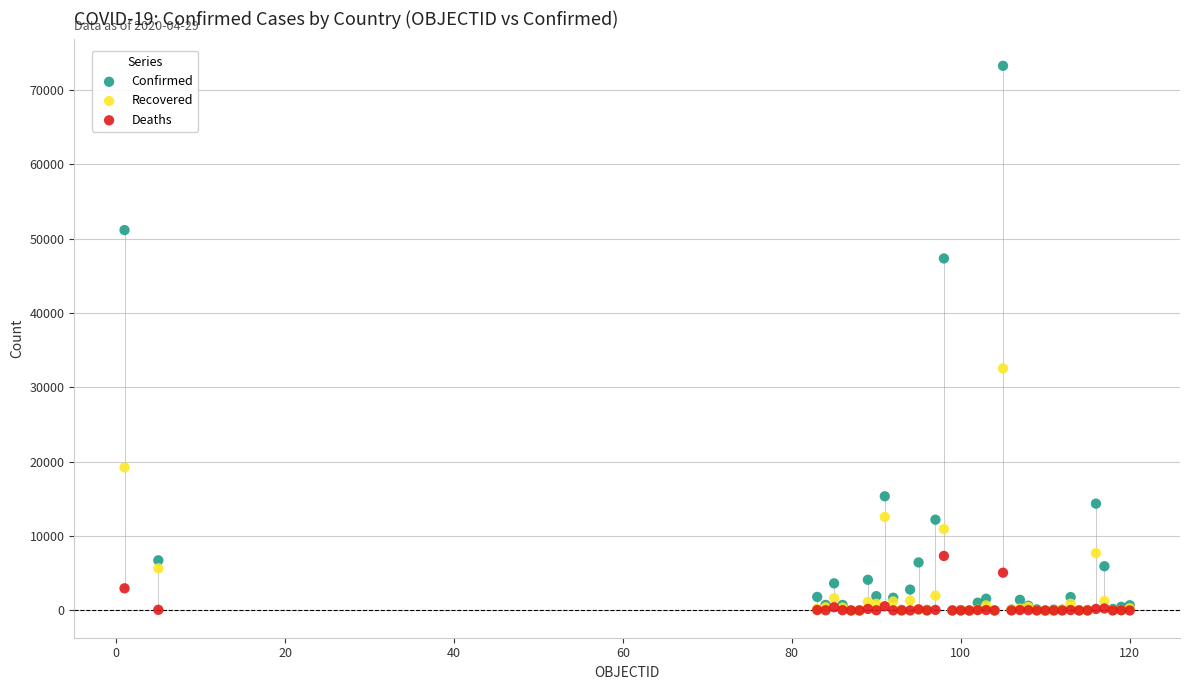

In the Confirmed series, what Y value is closest to 36621?

47334